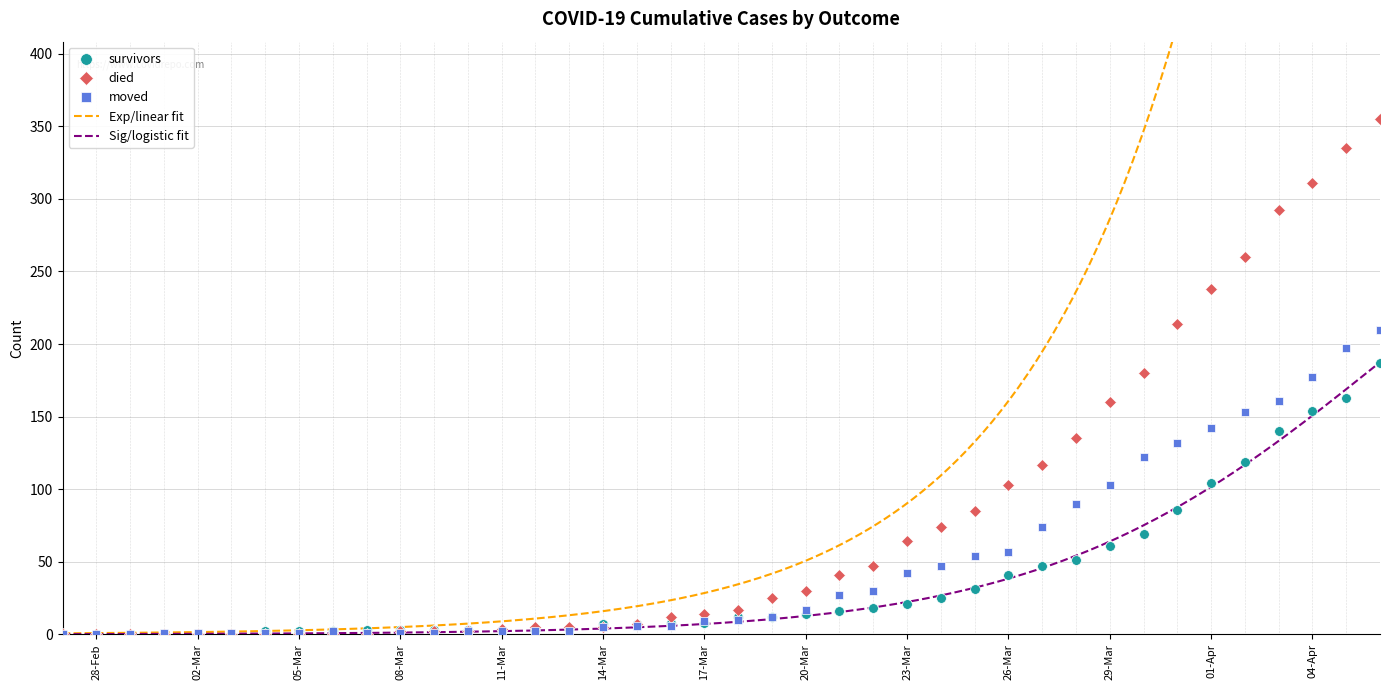

How many distinct data groups are displayed?

3